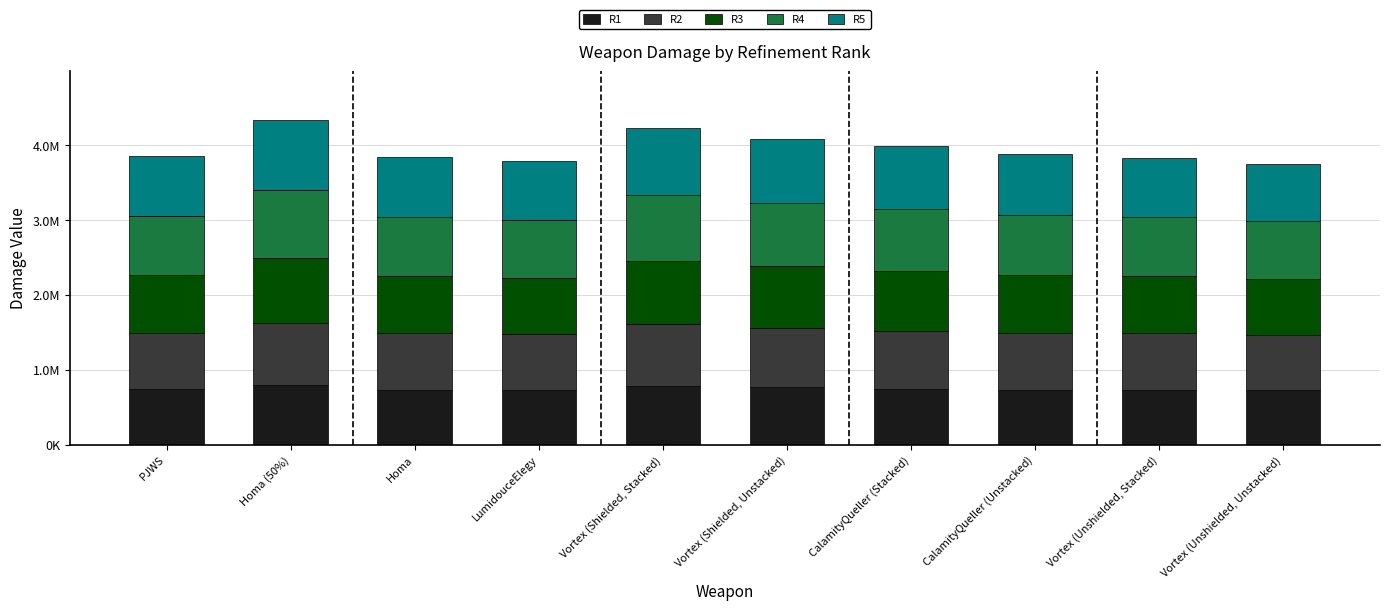

The R2 series shows 795481.0 at Vortex (Shielded, Unstacked). True or false?

True